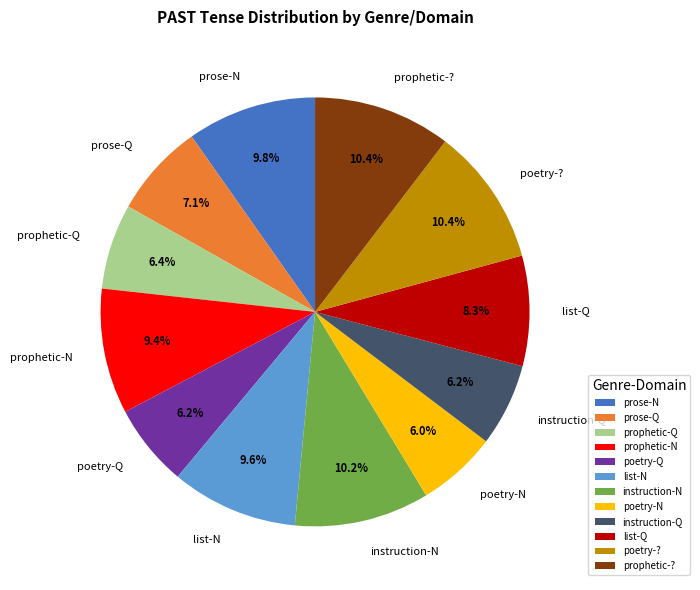

To the nearest percent, what portion does poetry-? represent?

10%